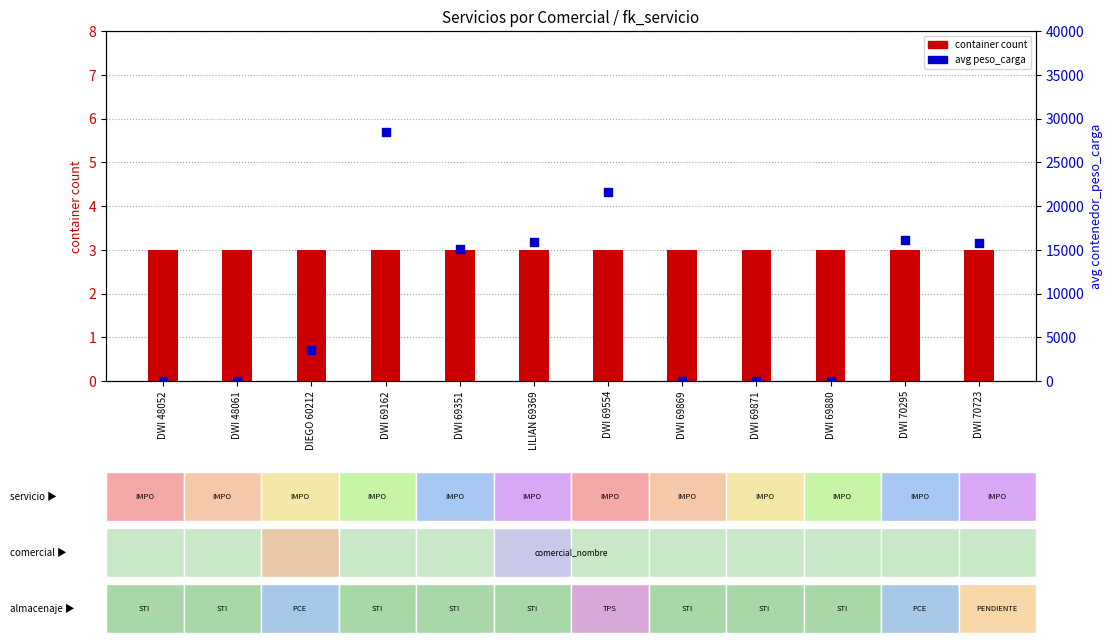

Which series contains the lowest Y value?

avg peso_carga